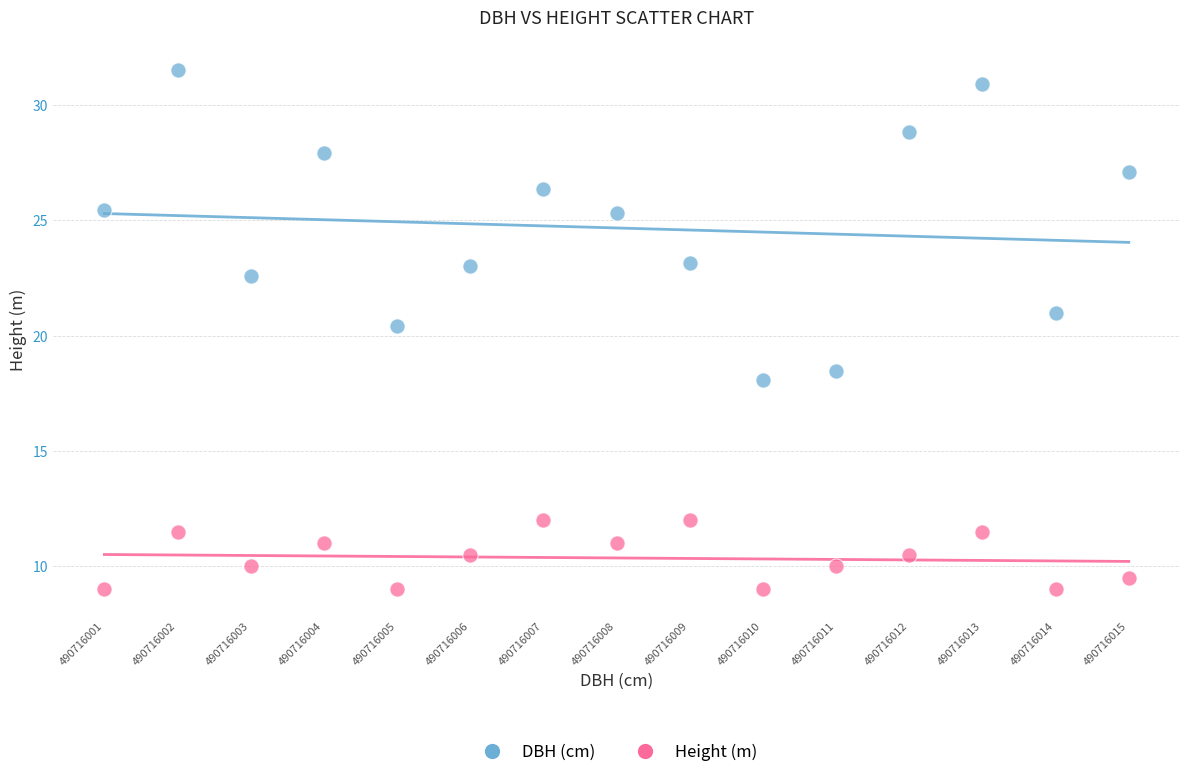

Which series reaches the maximum Y coordinate?

DBH (cm)